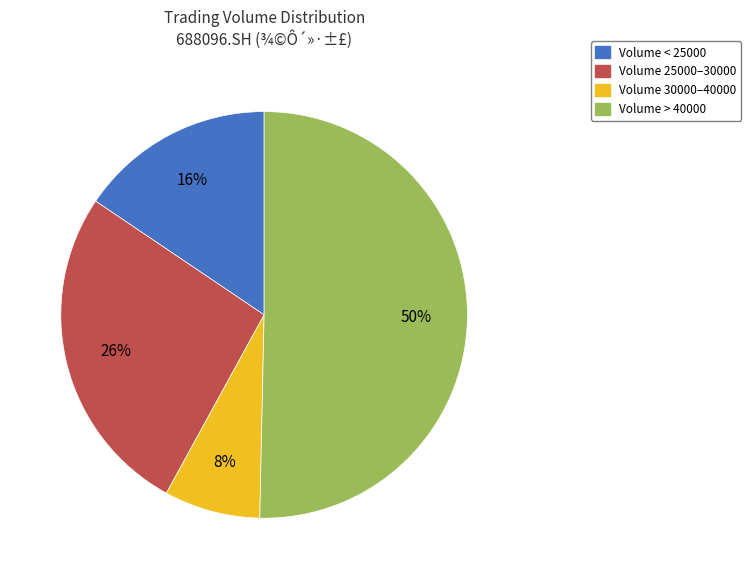

To the nearest percent, what is the average slice percentage?

25%